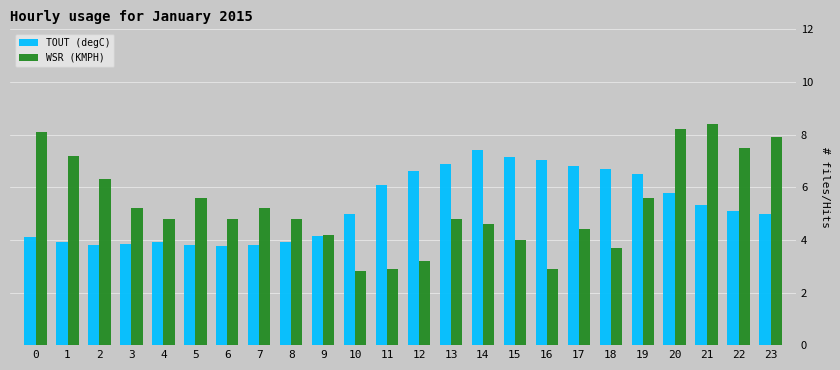

True or false: TOUT (degC) has a value of 5.4 at 3.

False